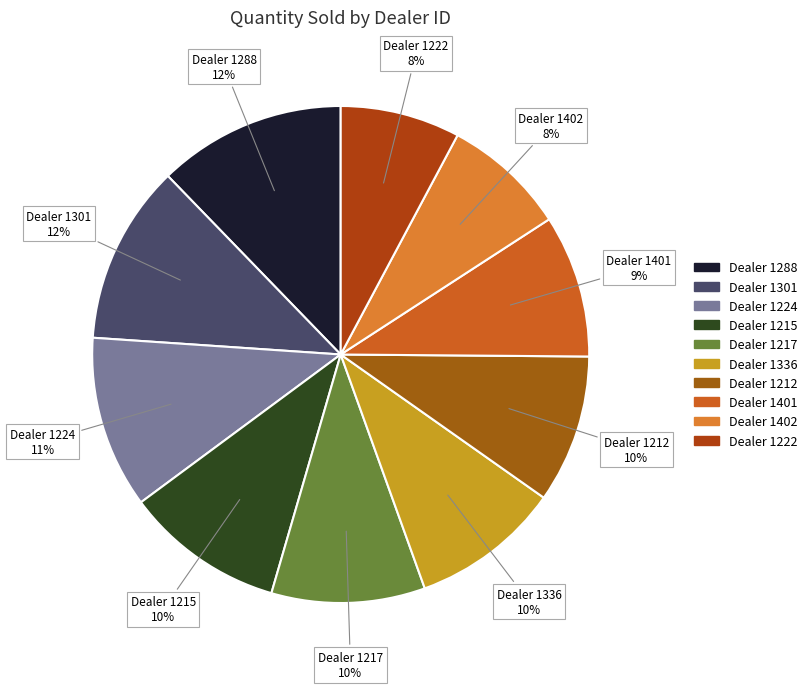

What percentage is the Dealer 1288 slice, to the nearest percent?

12%